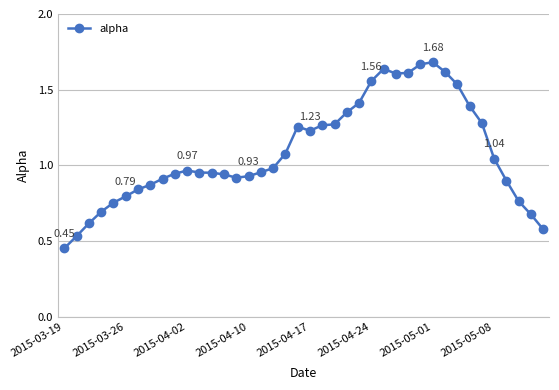

True or false: there are more than 0 points higher than both neighbors.

True